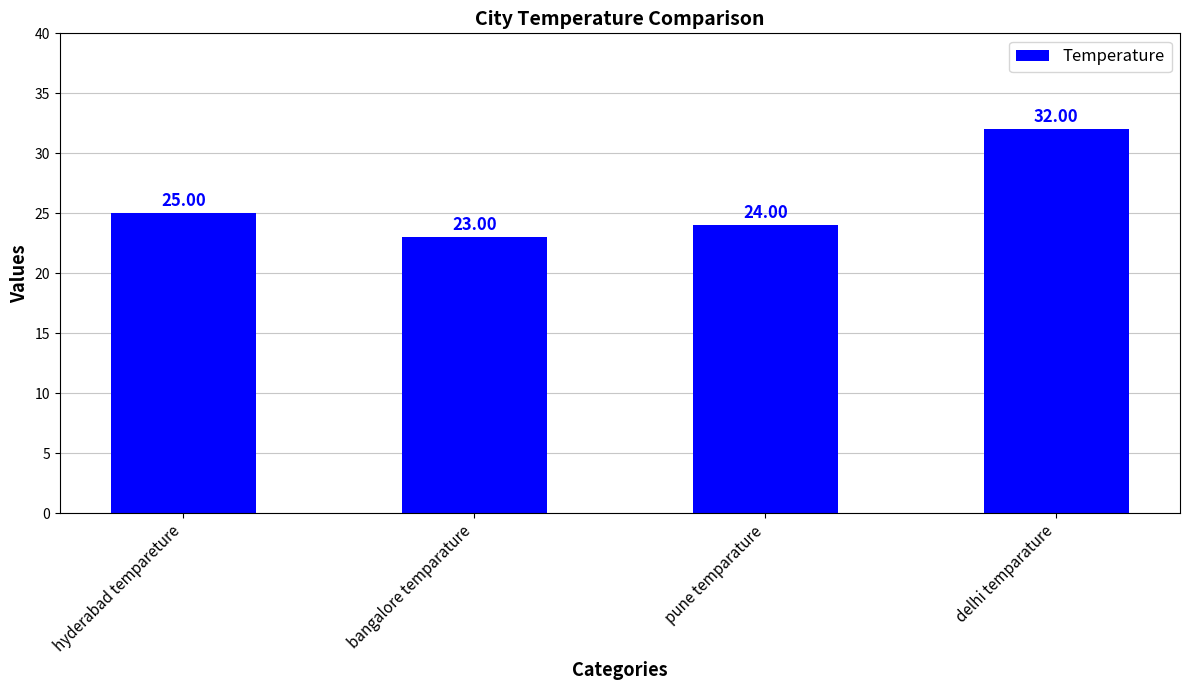

How many categories are shown in the chart?

4